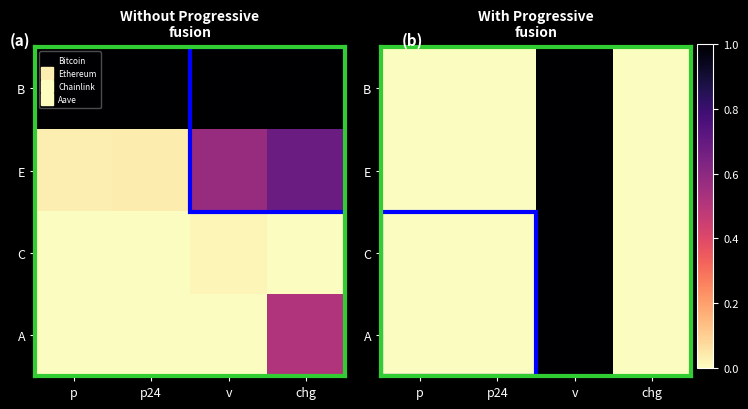

What is the maximum value for E?

1.0